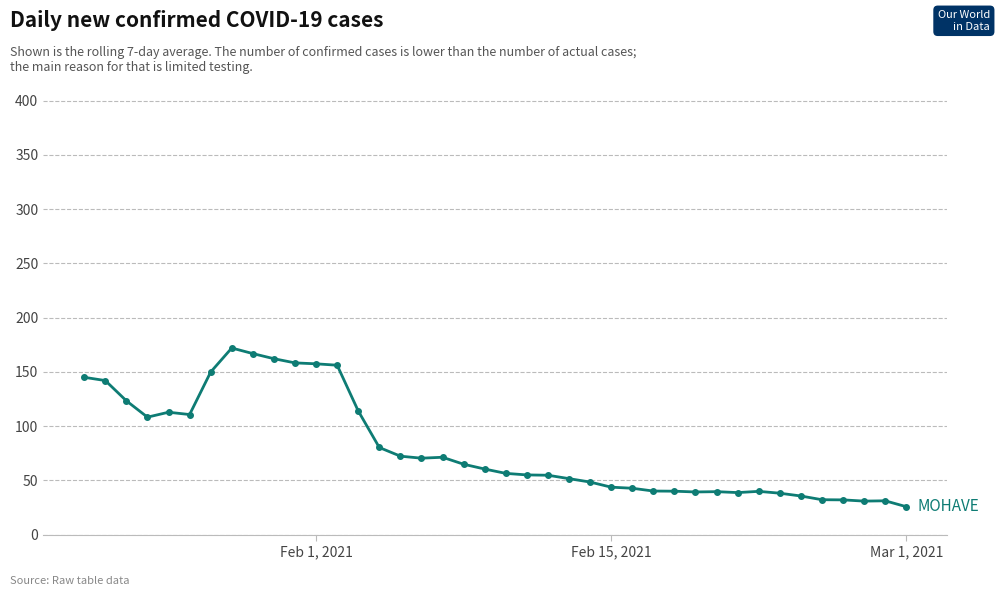

What is the average value?

80.4